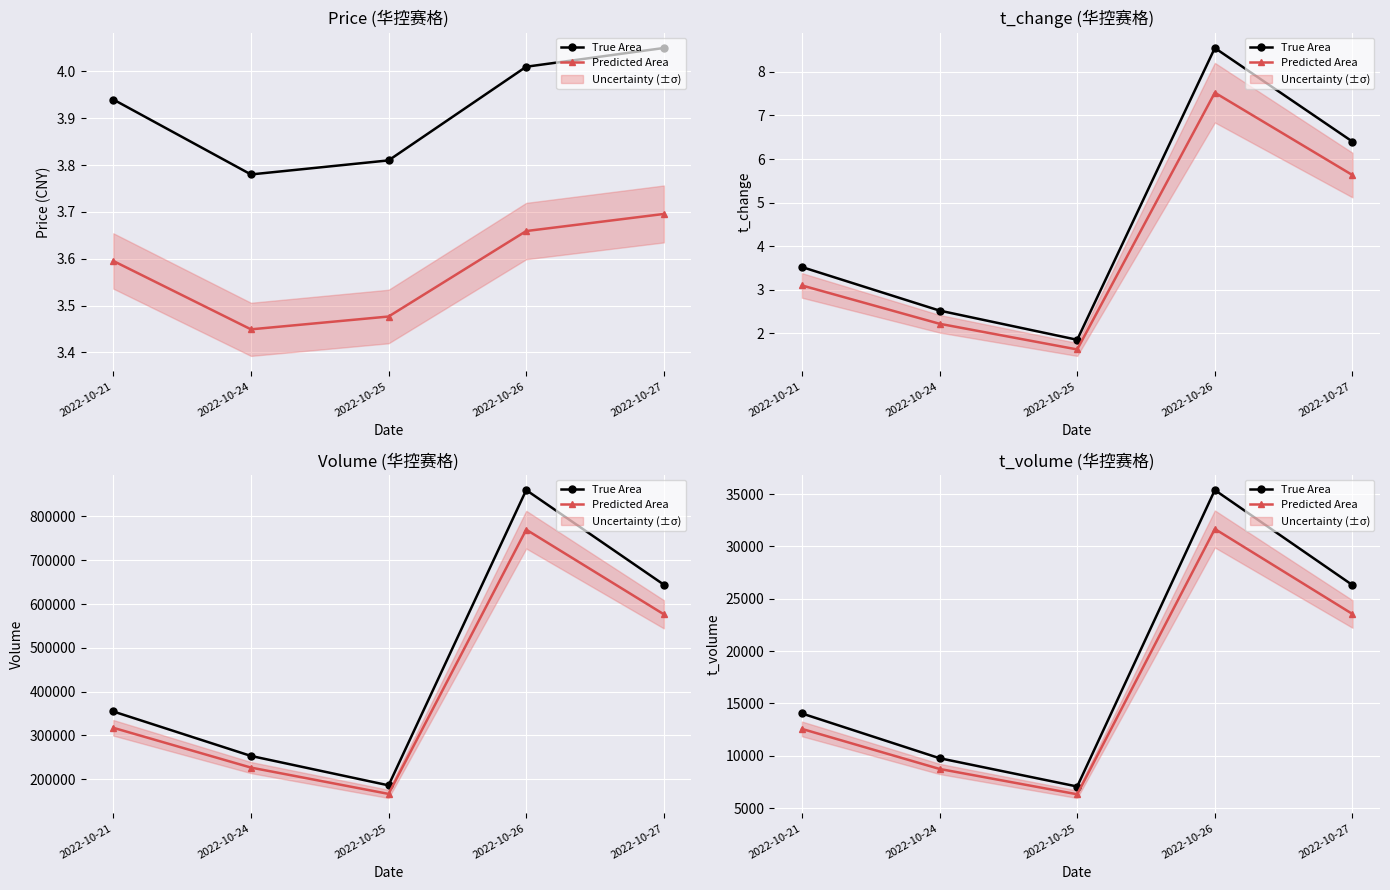

What are all the series names shown in the legend?

True Area, Predicted Area